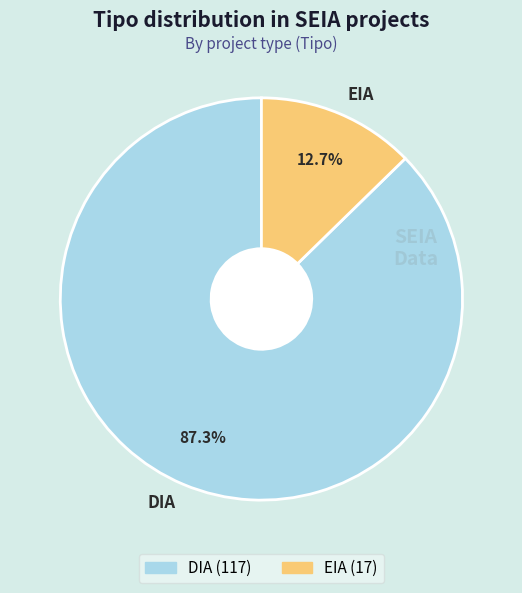

Which category has the smallest portion of the pie?

EIA